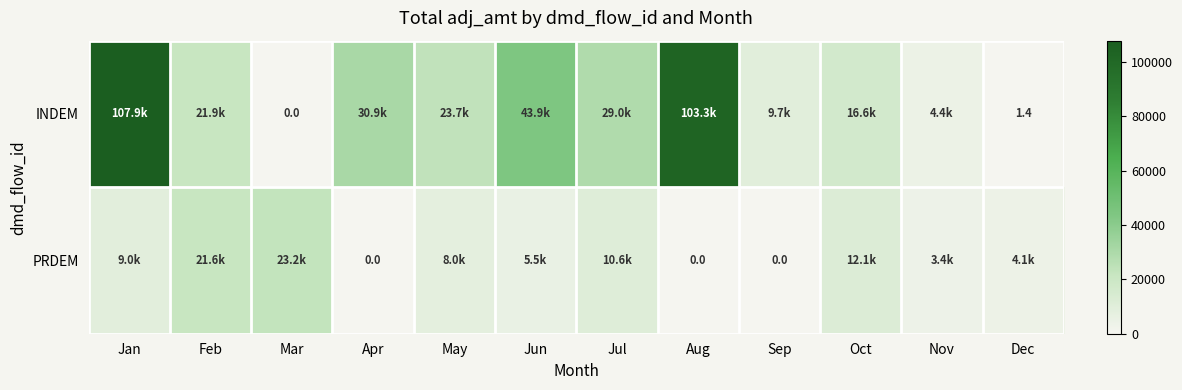

What is the sum of the PRDEM values at Feb and Jun?

27147.5